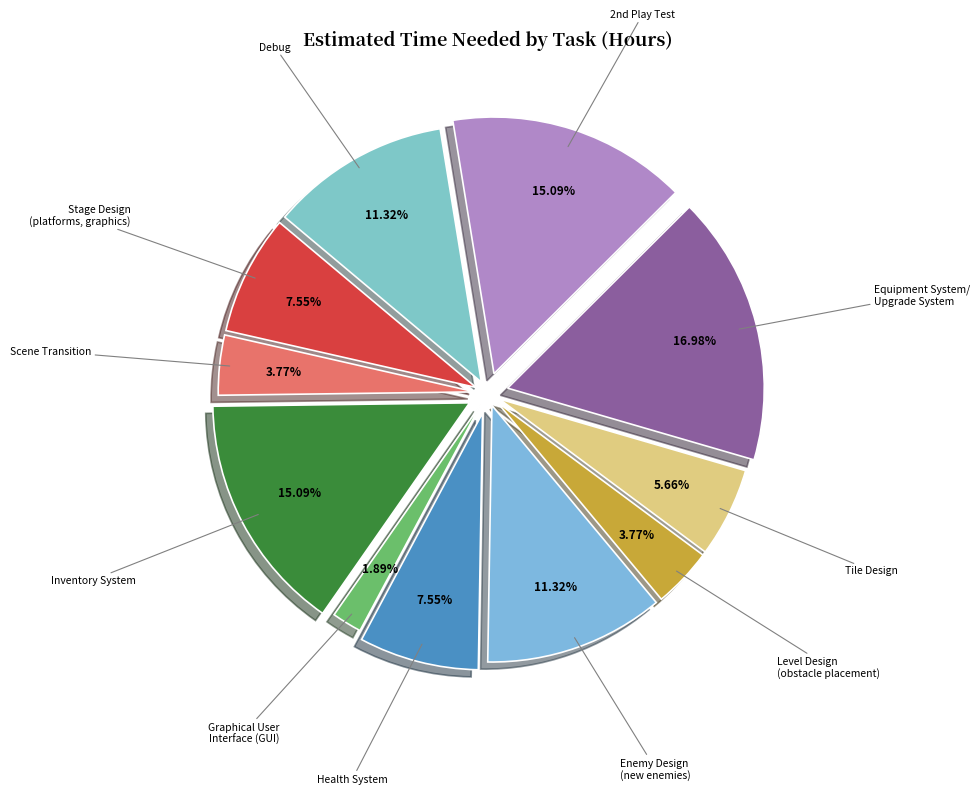

Rank the categories by value from lowest to highest.

Graphical User
Interface (GUI), Scene Transition, Level Design
(obstacle placement), Tile Design, Stage Design
(platforms, graphics), Health System, Enemy Design
(new enemies), Debug, Inventory System, 2nd Play Test, Equipment System/
Upgrade System